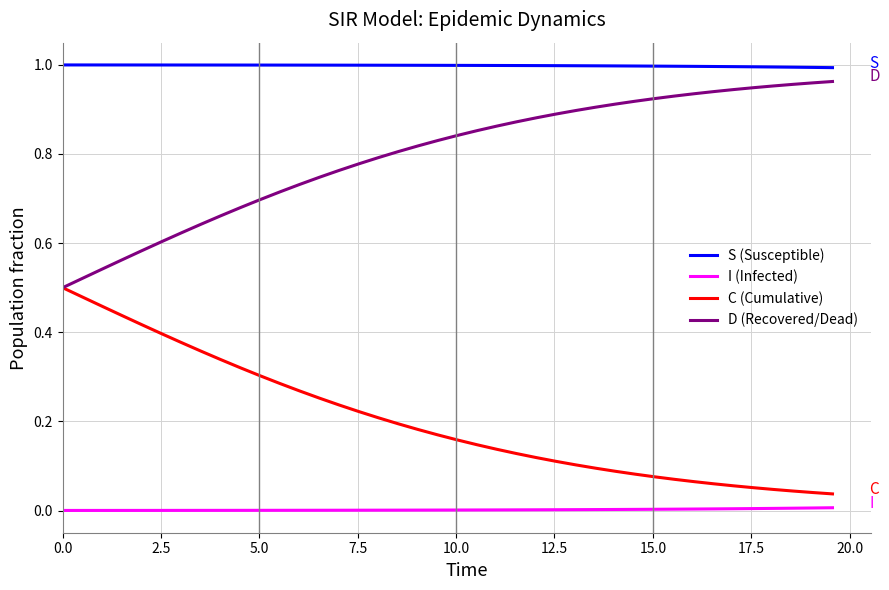

True or false: S (Susceptible) and D (Recovered/Dead) intersect in this chart.

False